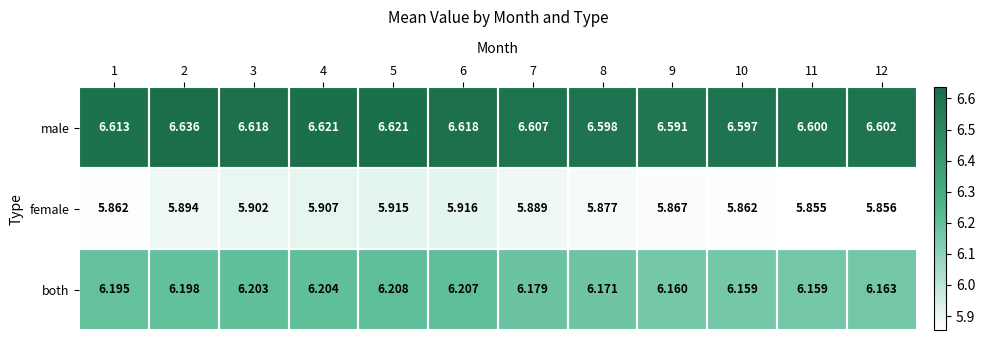

Is the value of male at 2 greater than the value of female at 3?

Yes